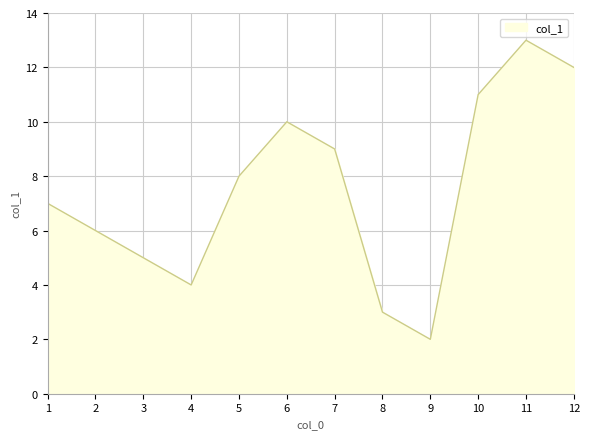

At which label is the value closest to 7?

1